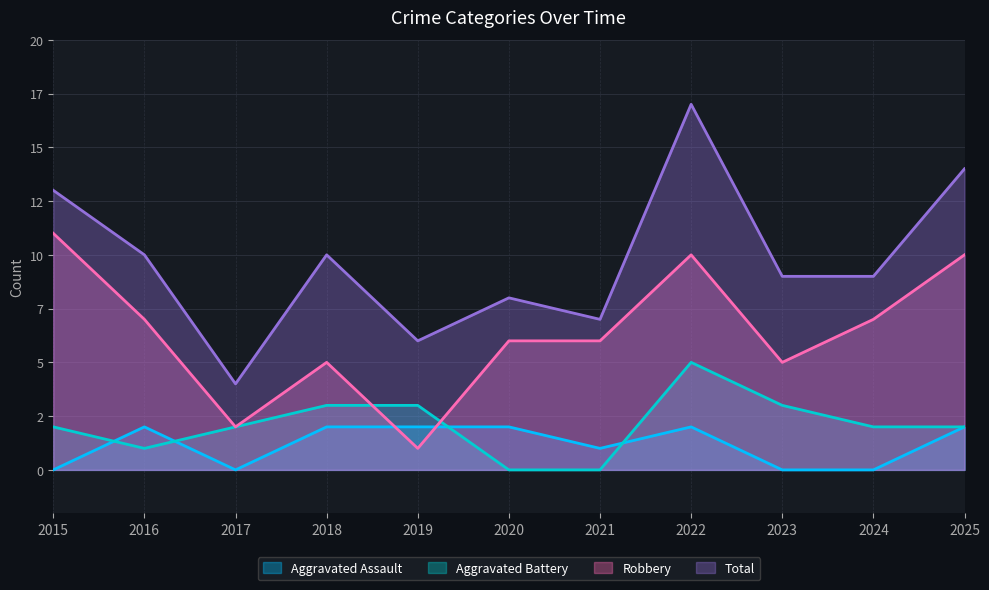

Rank the categories by Robbery value from highest to lowest.

2015, 2022, 2025, 2016, 2024, 2020, 2021, 2018, 2023, 2017, 2019